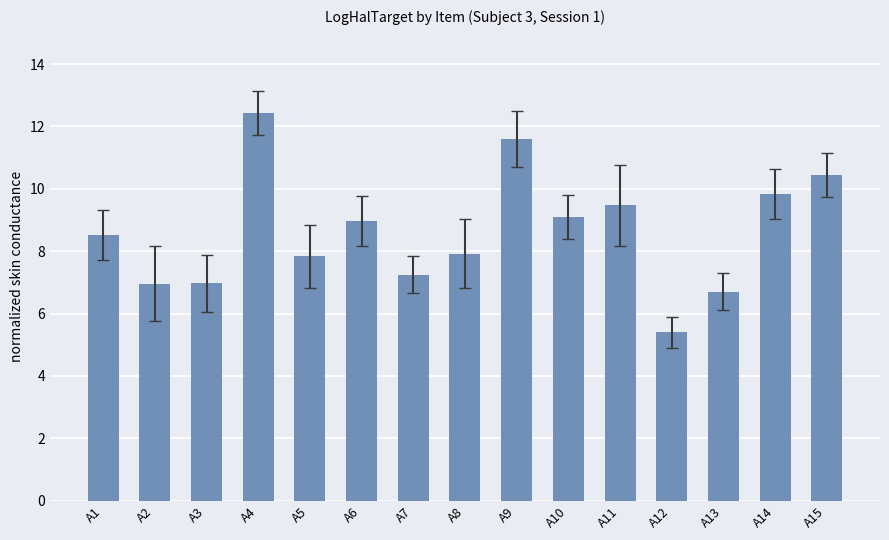

Which label corresponds to the largest value in the chart?

A4